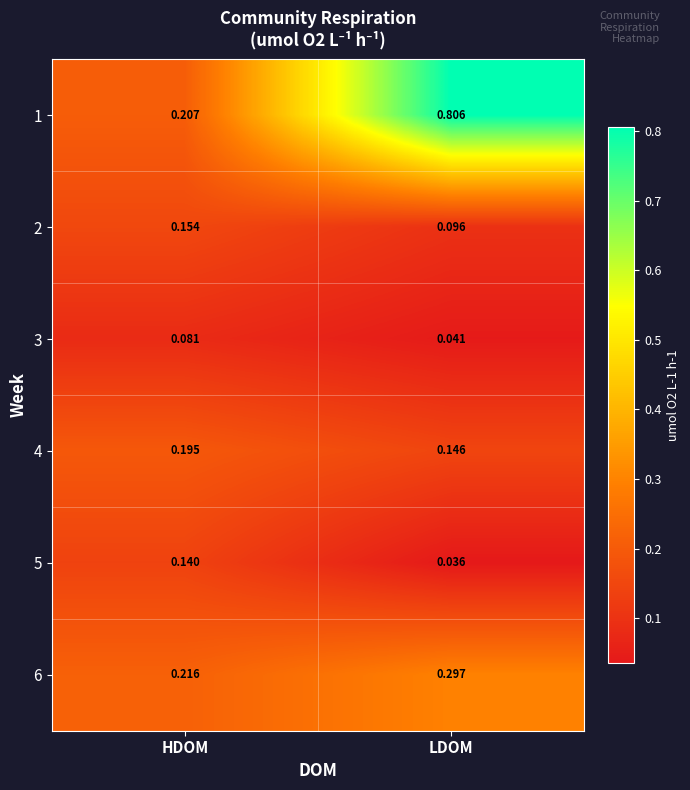

Between HDOM and LDOM, which series saw the biggest shift?

1